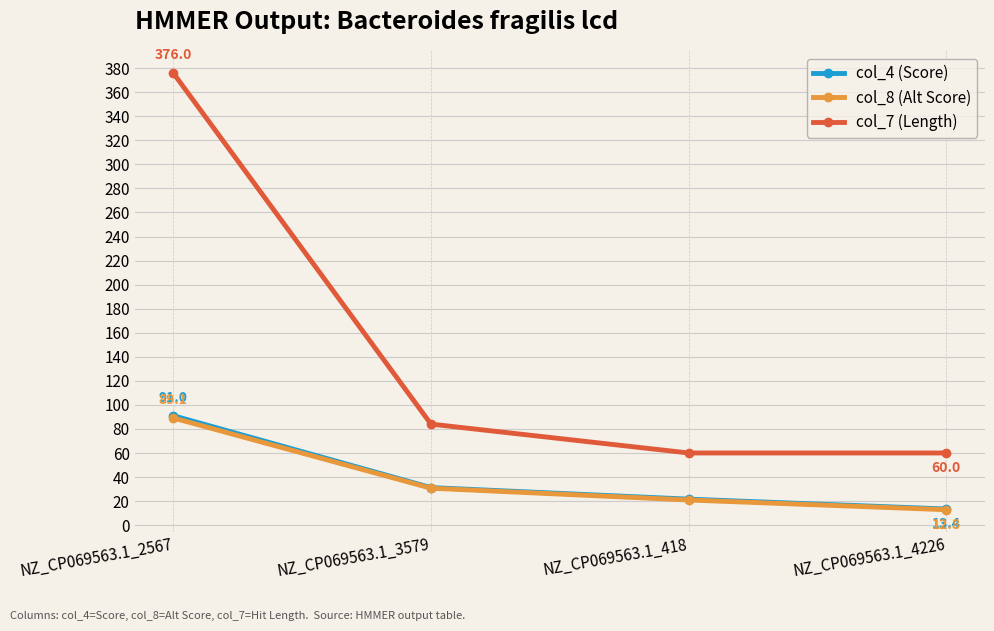

What position from the left is NZ_CP069563.1_418?

3